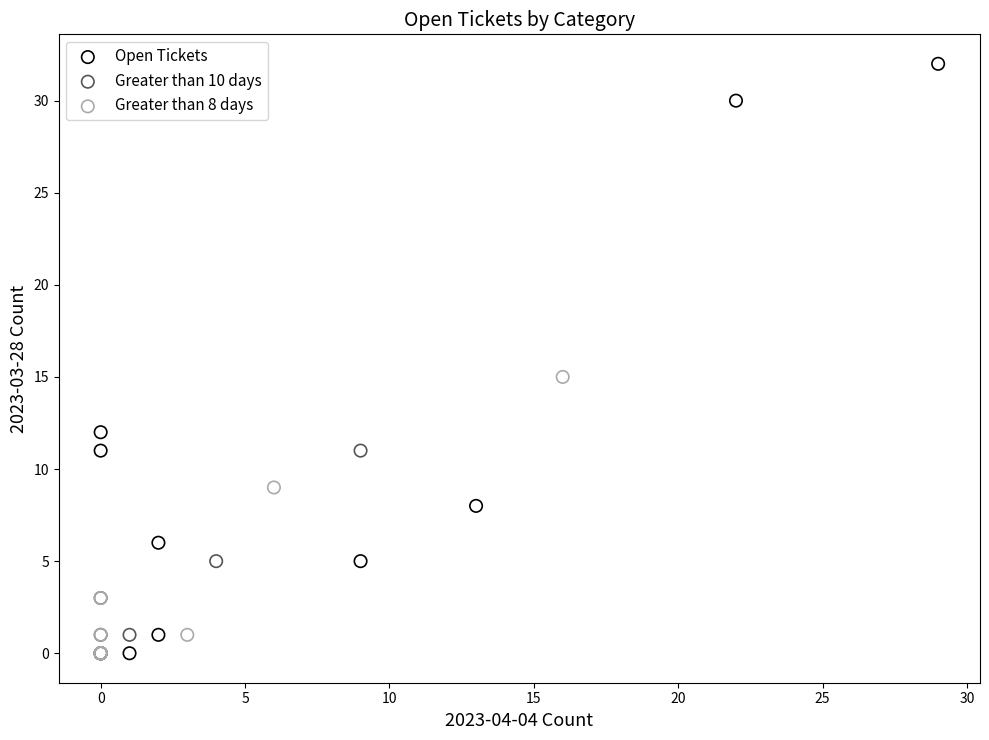

Which series has the largest Y range (max minus min)?

Open Tickets